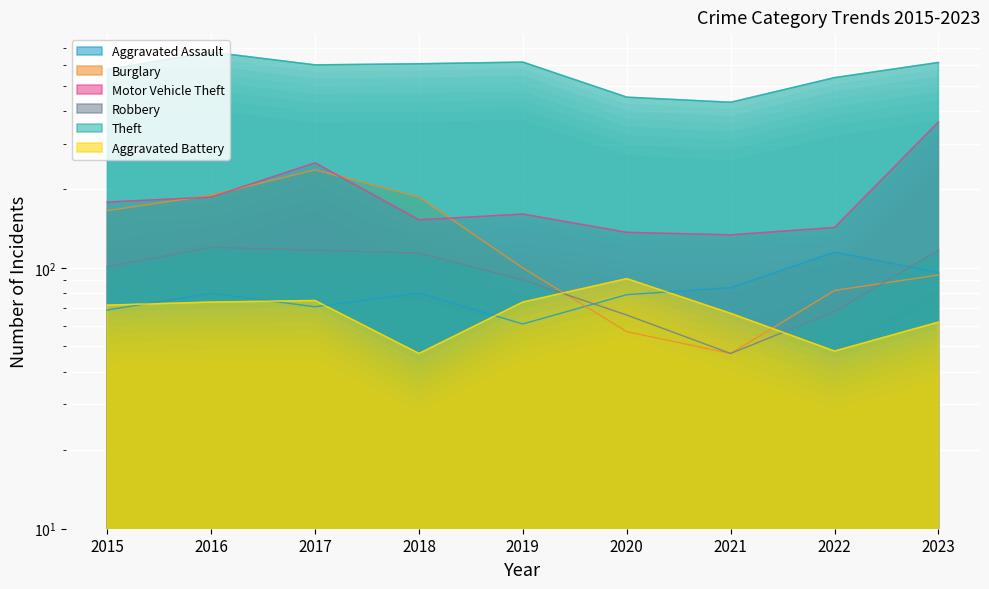

Where is Aggravated Battery nearest to the value 69?

2021